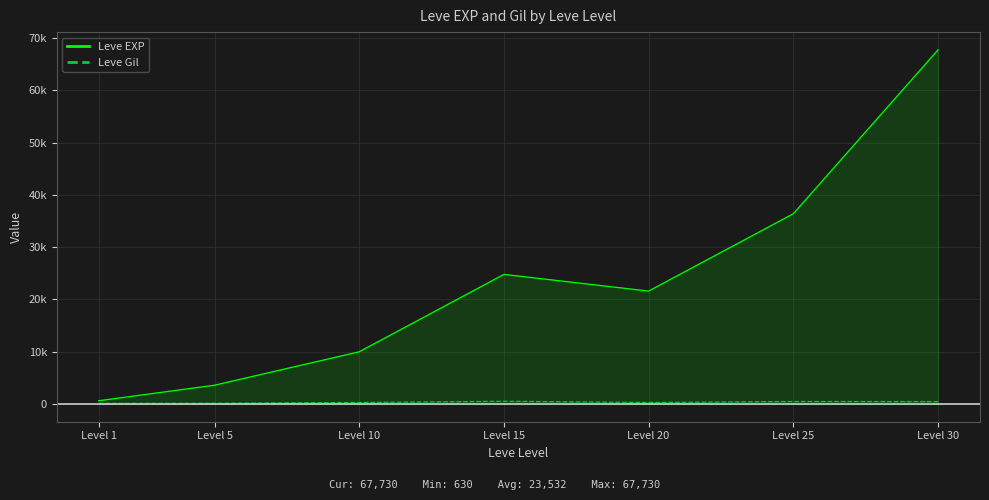

What is the minimum value for Leve EXP?

630